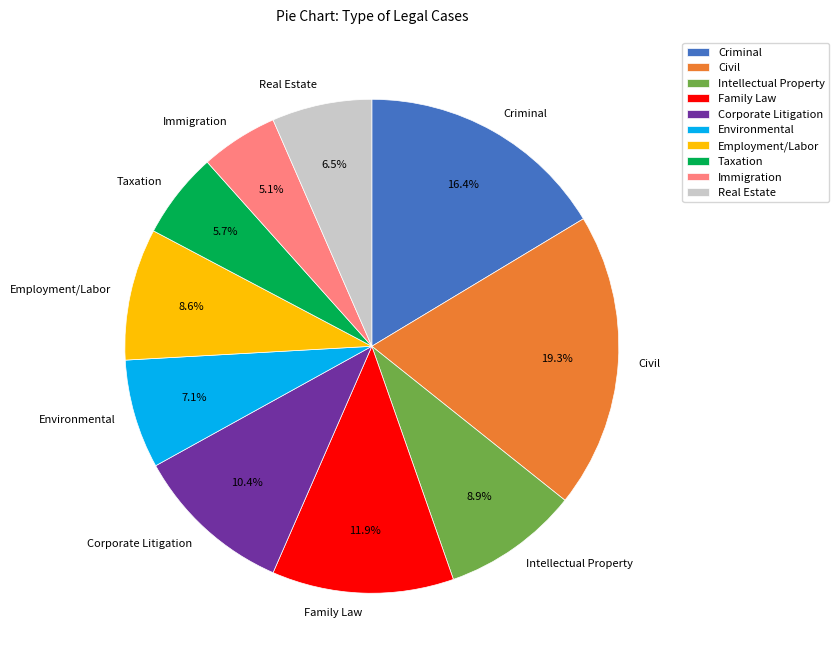

Count the number of slices in the pie.

10